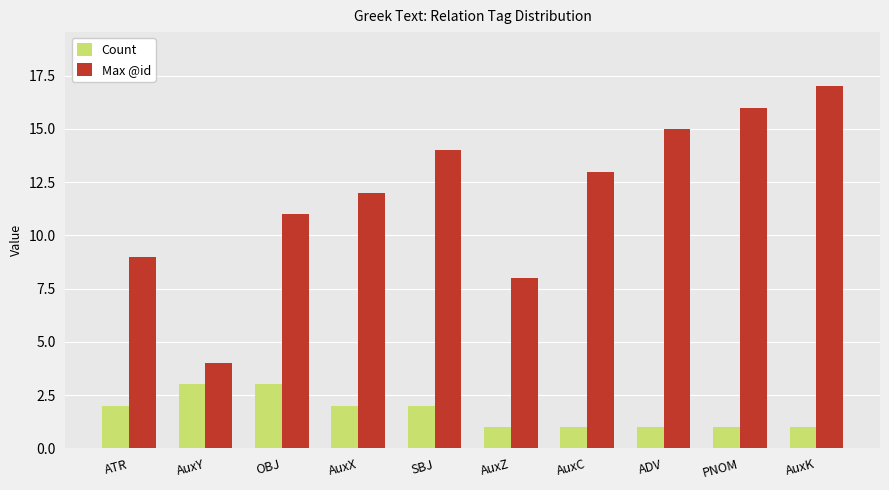

What position from the right is AuxC?

4